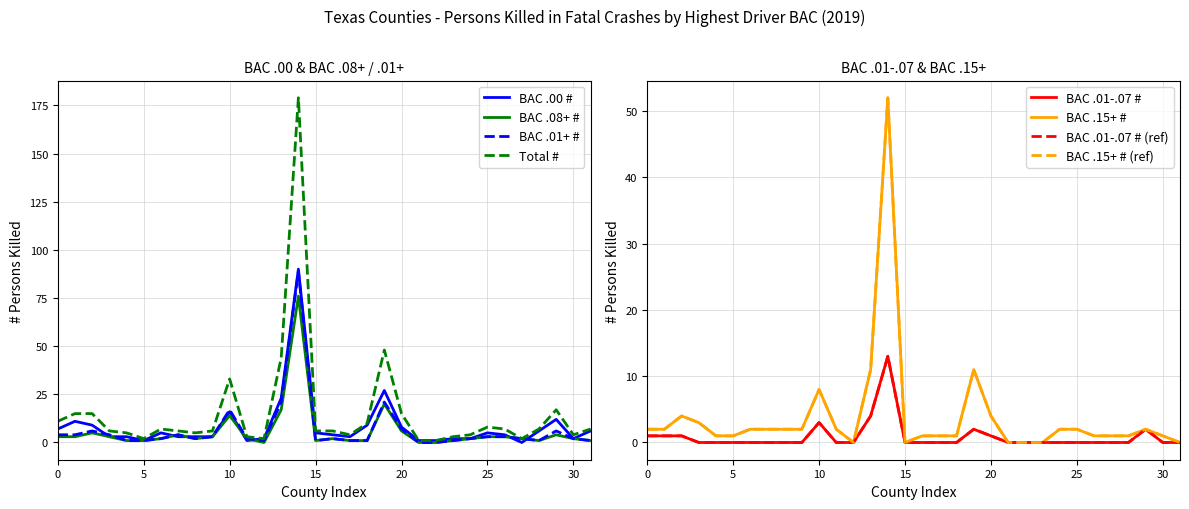

The BAC .00 # series shows 7 at 0. True or false?

True